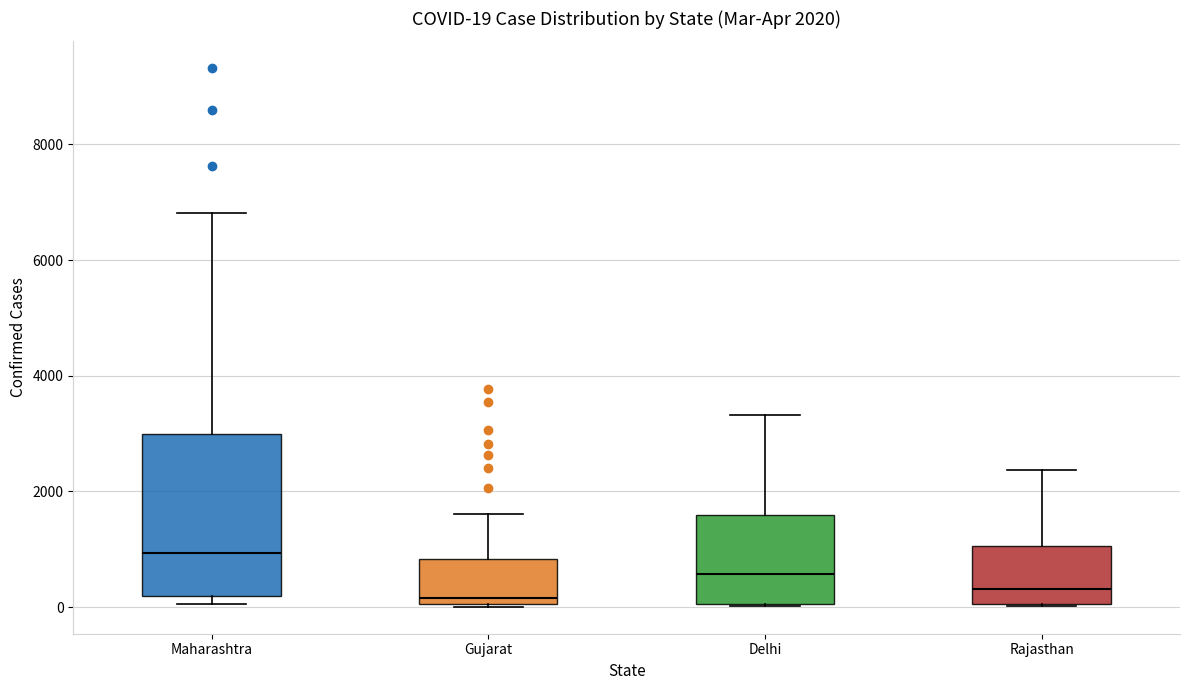

Which box has the highest median line?

Maharashtra